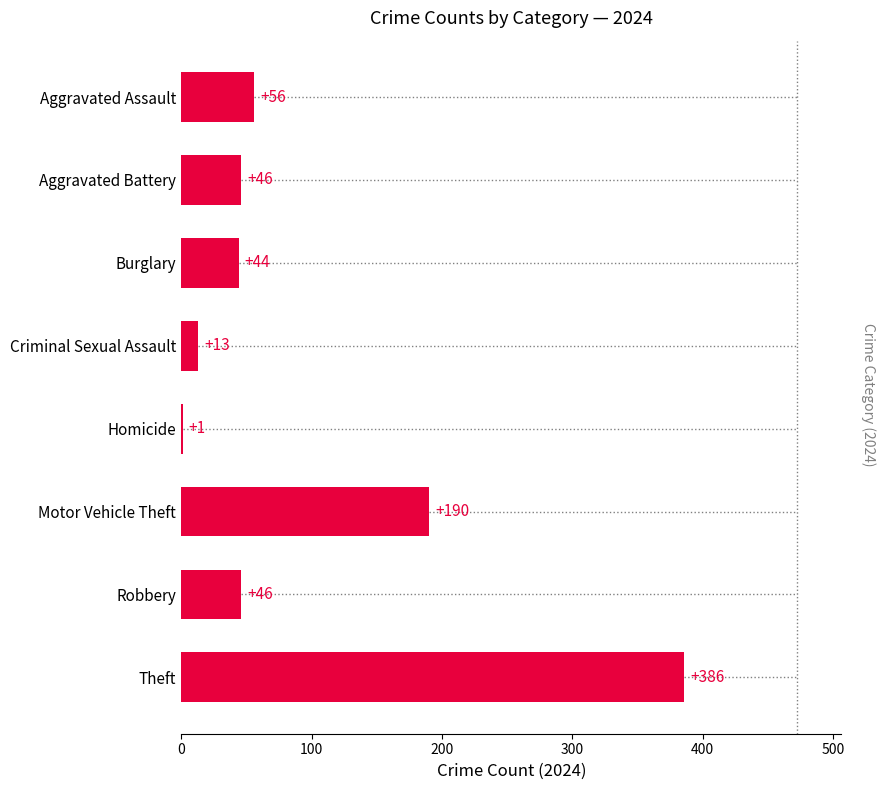

Between Aggravated Assault and Robbery, which is larger?

Aggravated Assault